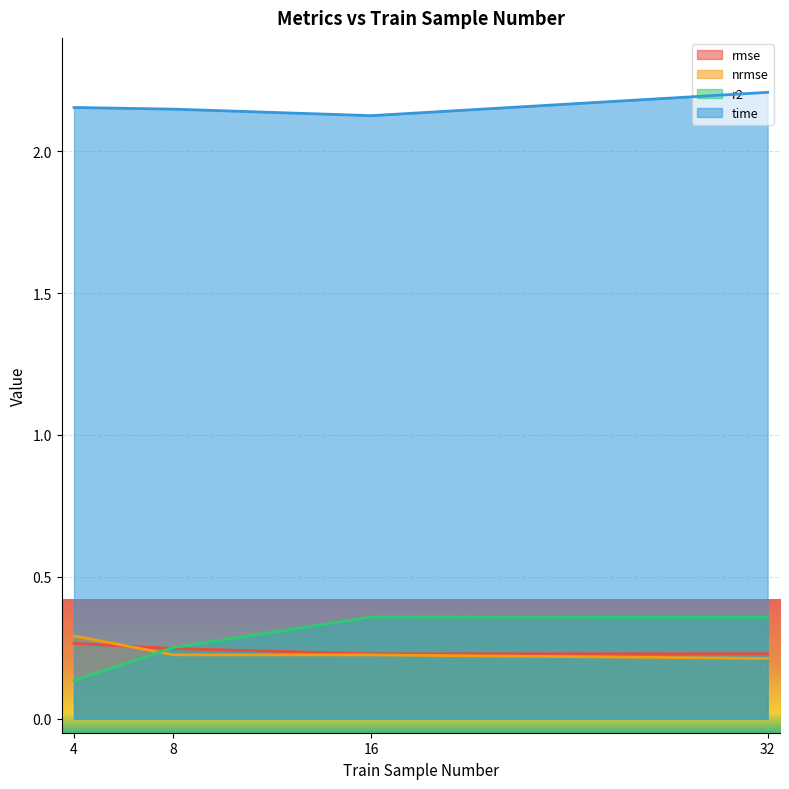

What is the average value of the nrmse series?

0.2